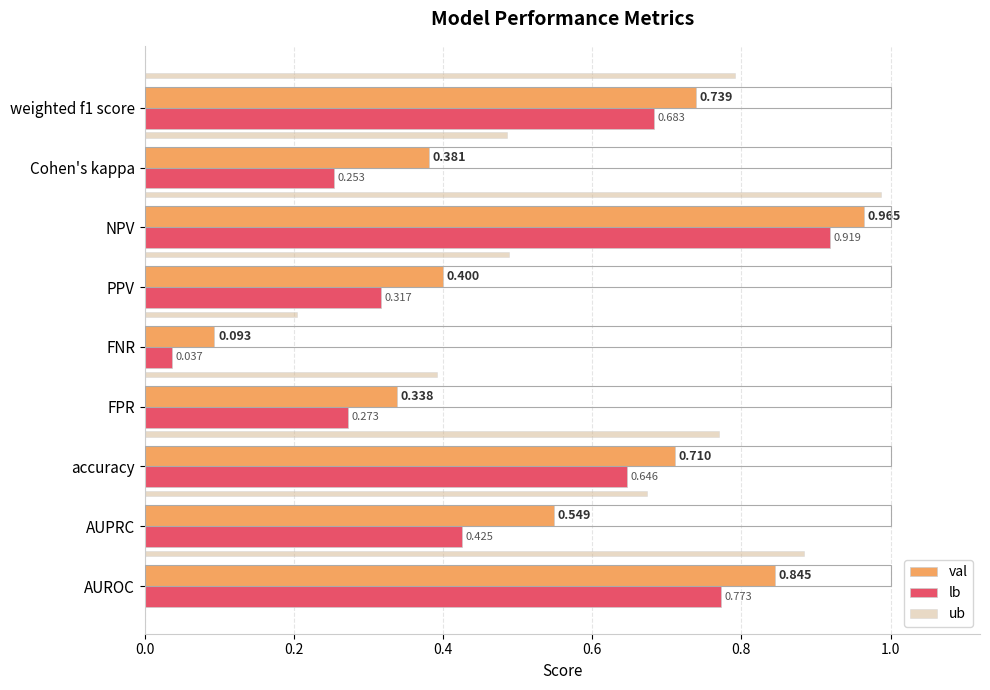

Which category has the lowest value across all series?

FNR